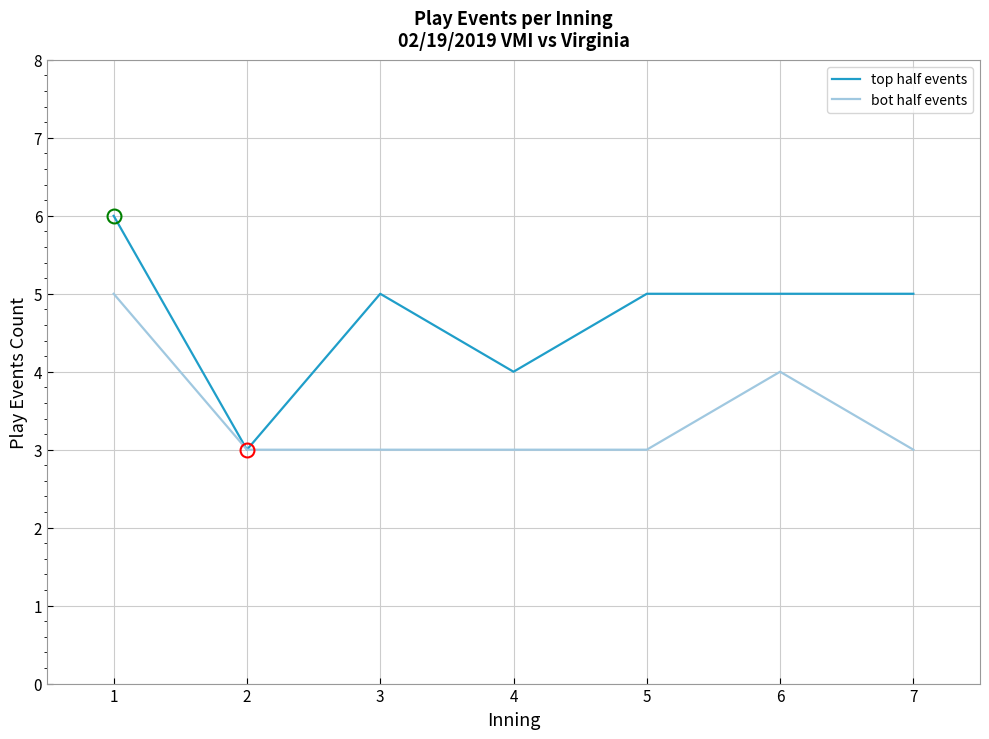

Is this an area chart (filled region under the line)?

No